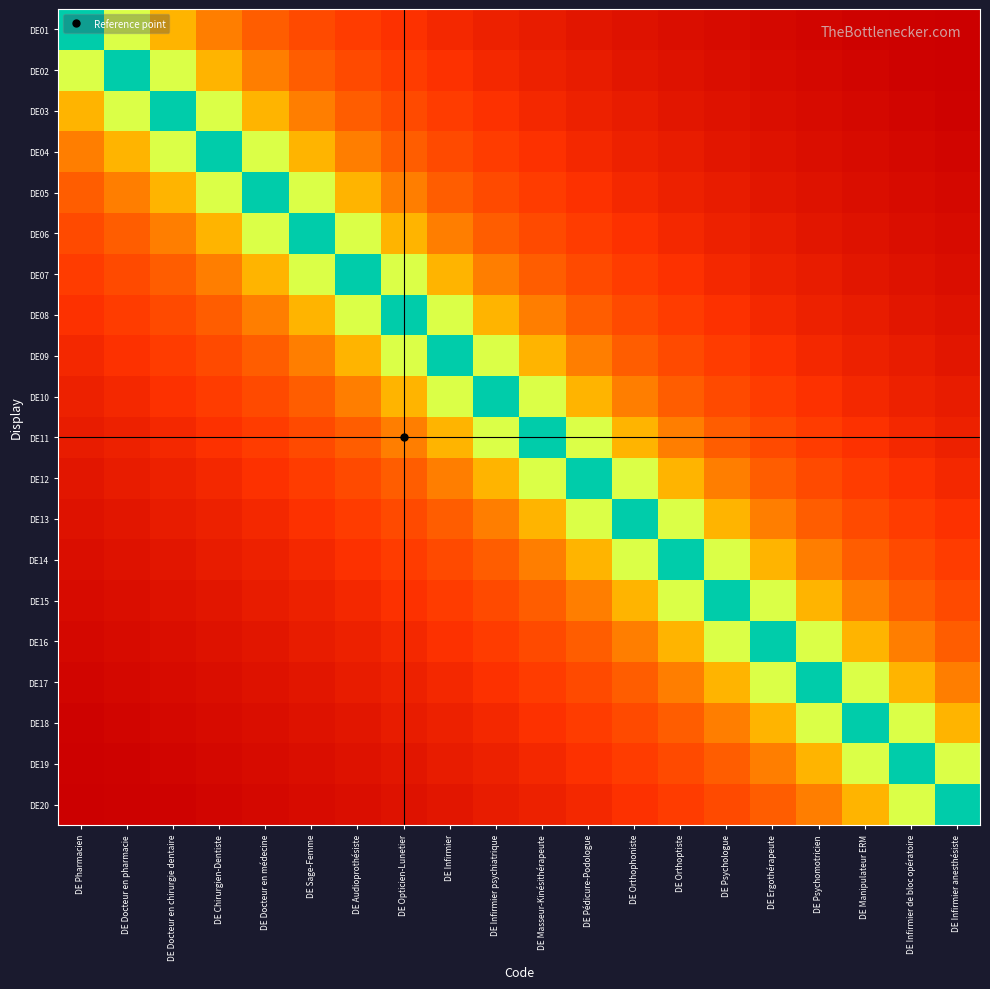

Rank the series at DE Orthoptiste from highest to lowest value.

DE14, DE13, DE15, DE12, DE16, DE11, DE17, DE10, DE18, DE09, DE19, DE08, DE20, DE07, DE06, DE05, DE04, DE03, DE02, DE01